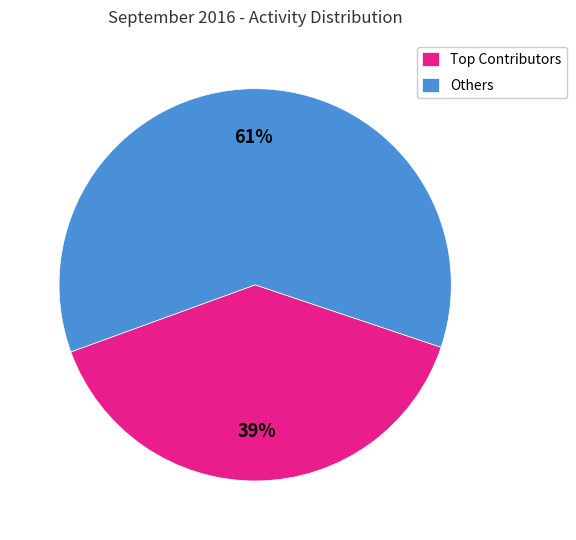

To the nearest percent, what is the average slice percentage?

50%